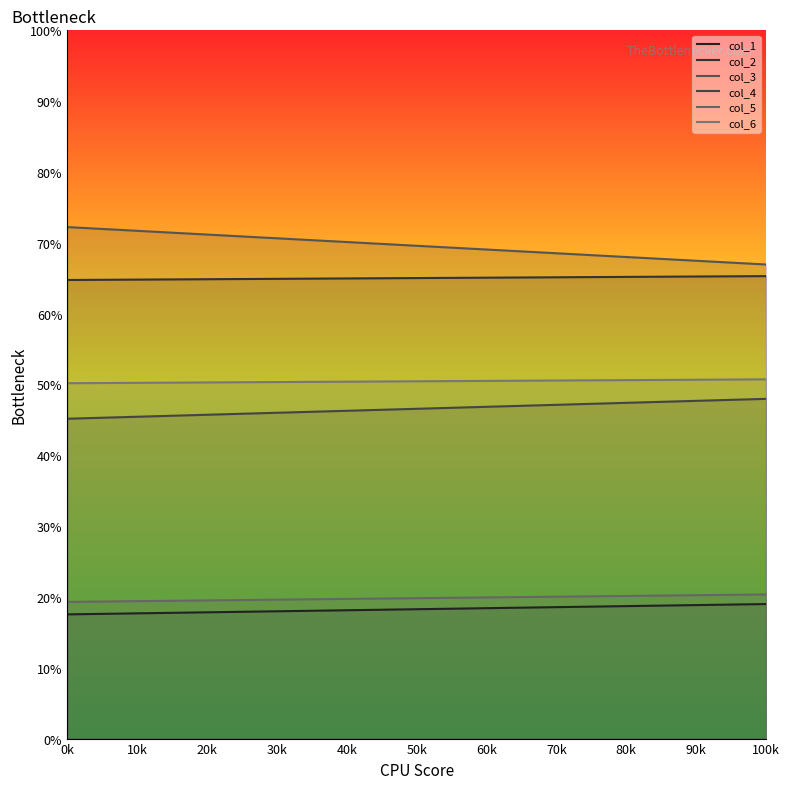

What is the spread (max minus min) of values at 1?

47.9